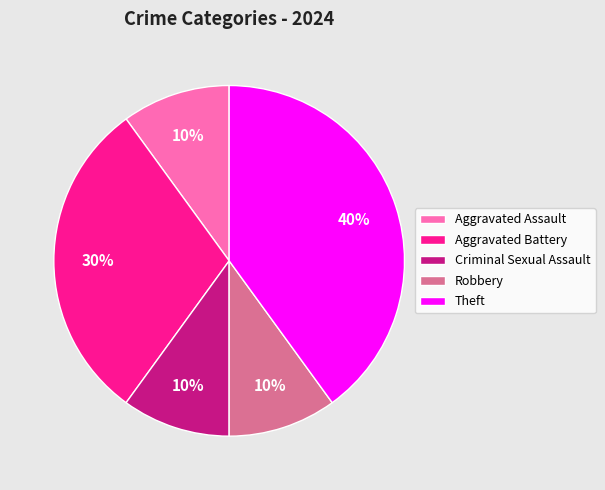

Count the number of slices in the pie.

5